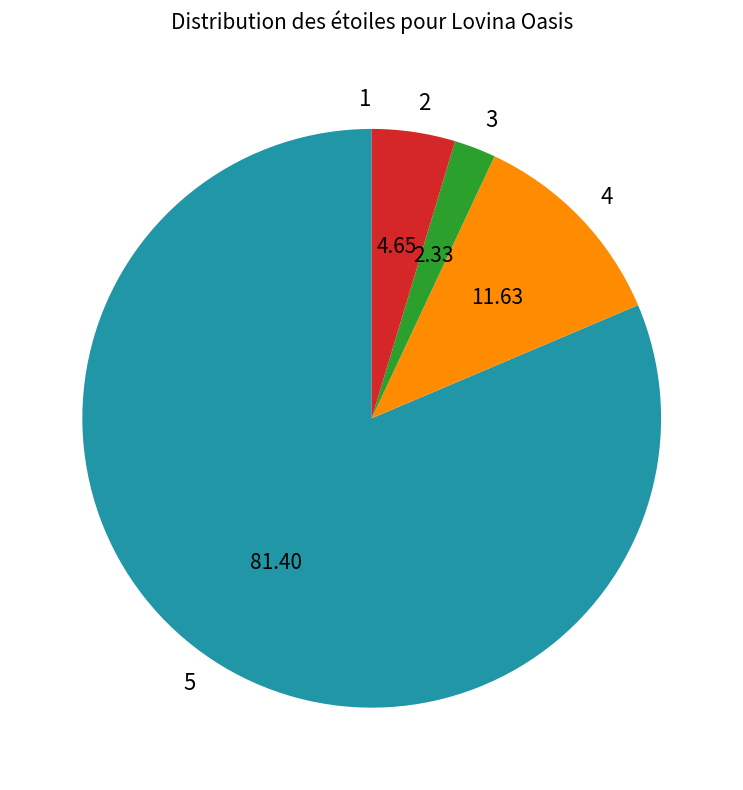

Is the sum of 5 and 4 greater than half?

Yes